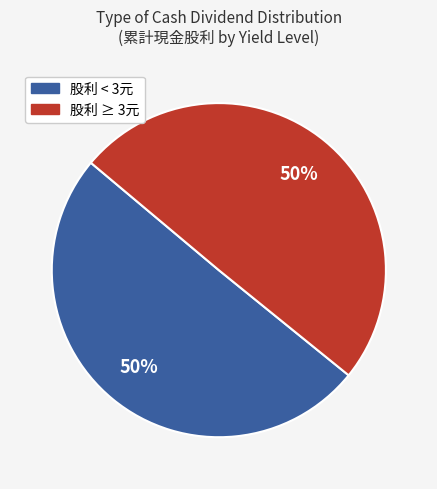

To the nearest percent, what is the average slice percentage?

50%